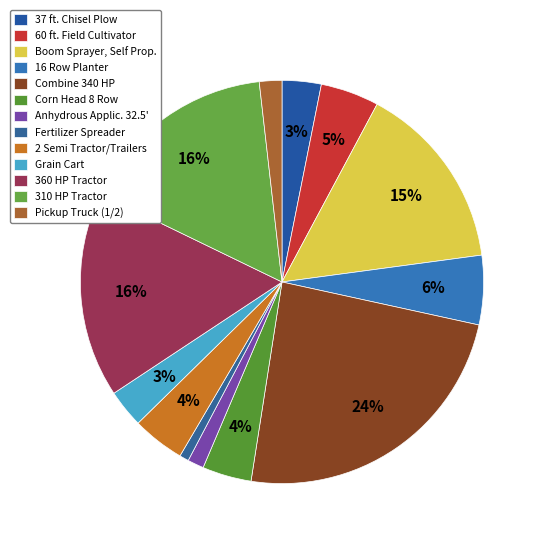

How many slices are in this pie chart?

13